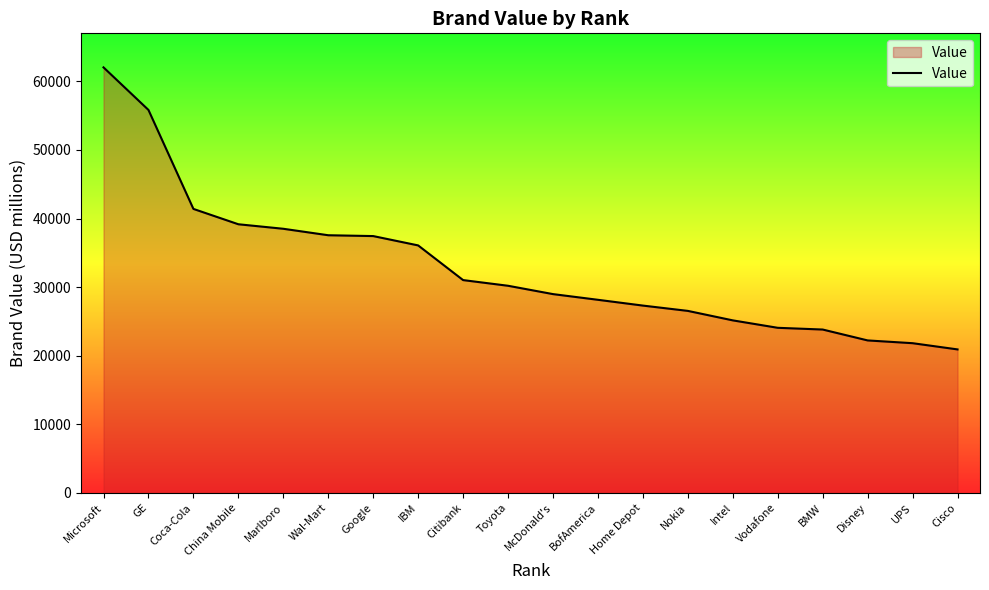

What value does the data have at GE, to the nearest 100?

55800